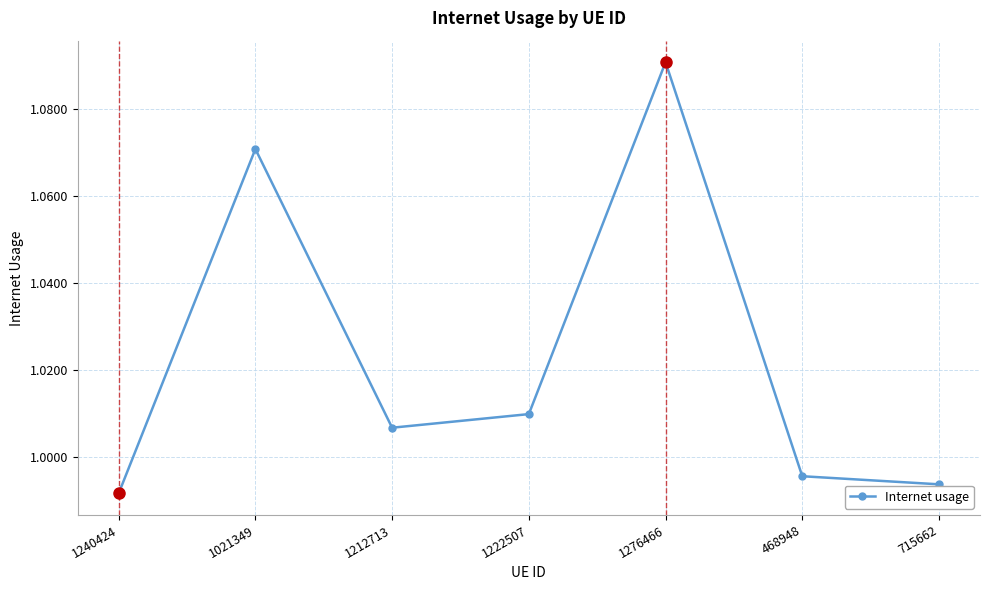

Approximately how many times larger is the value at 1240424 compared to 1276466?

0.9